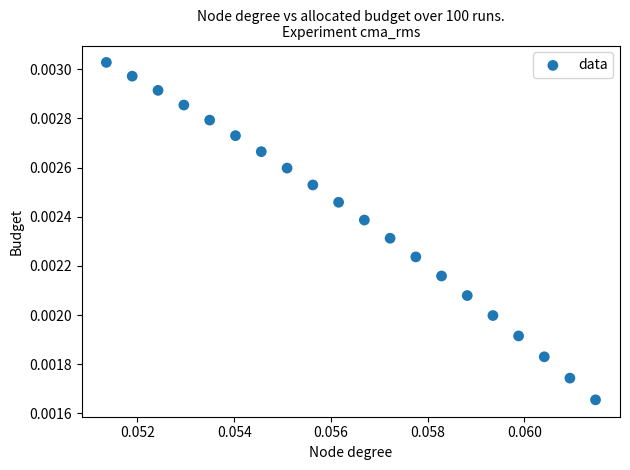

How many data points are displayed?

20